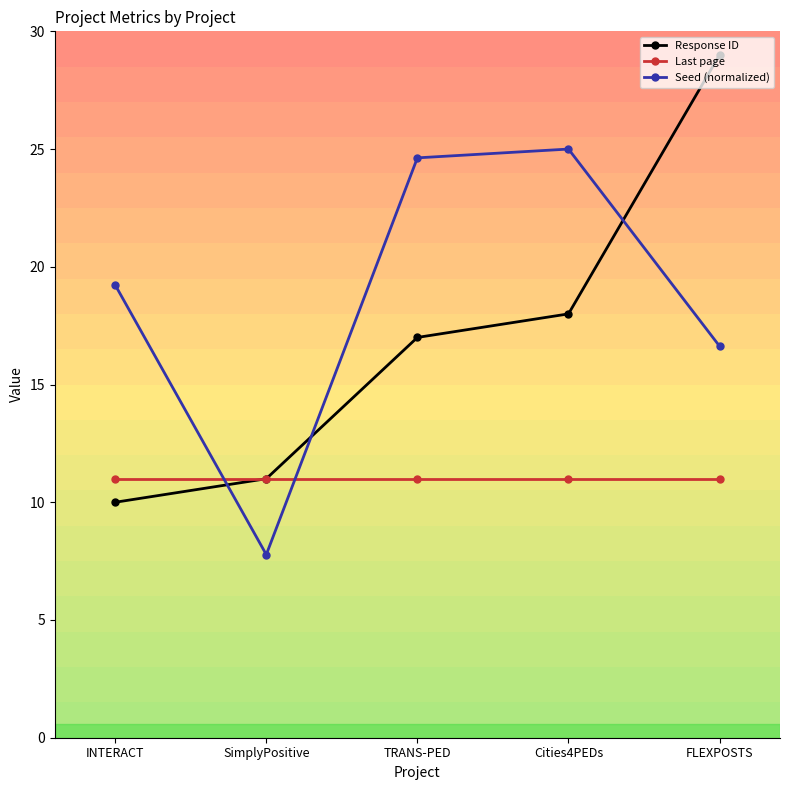

Which series ends up on top after the final intersection of Last page and Seed (normalized)?

Seed (normalized)